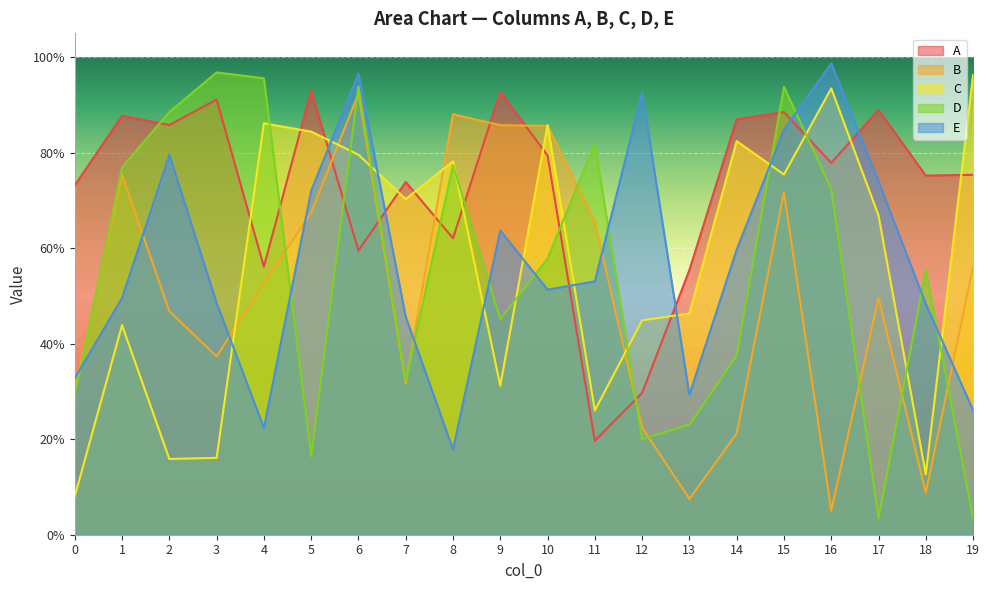

What is the value of the A point at the 19th from the left?

0.8